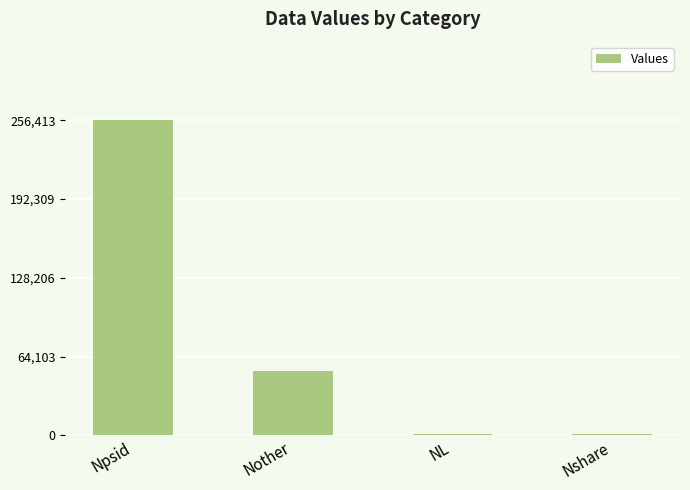

The value at Npsid is 256413. True or false?

True